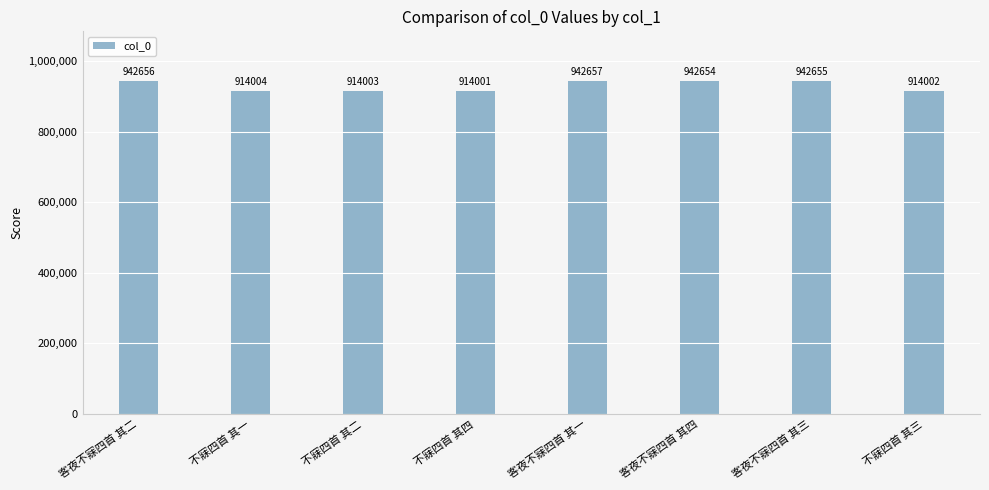

List the labels in order of value, smallest first.

不寐四首 其四, 不寐四首 其三, 不寐四首 其二, 不寐四首 其一, 客夜不寐四首 其四, 客夜不寐四首 其三, 客夜不寐四首 其二, 客夜不寐四首 其一